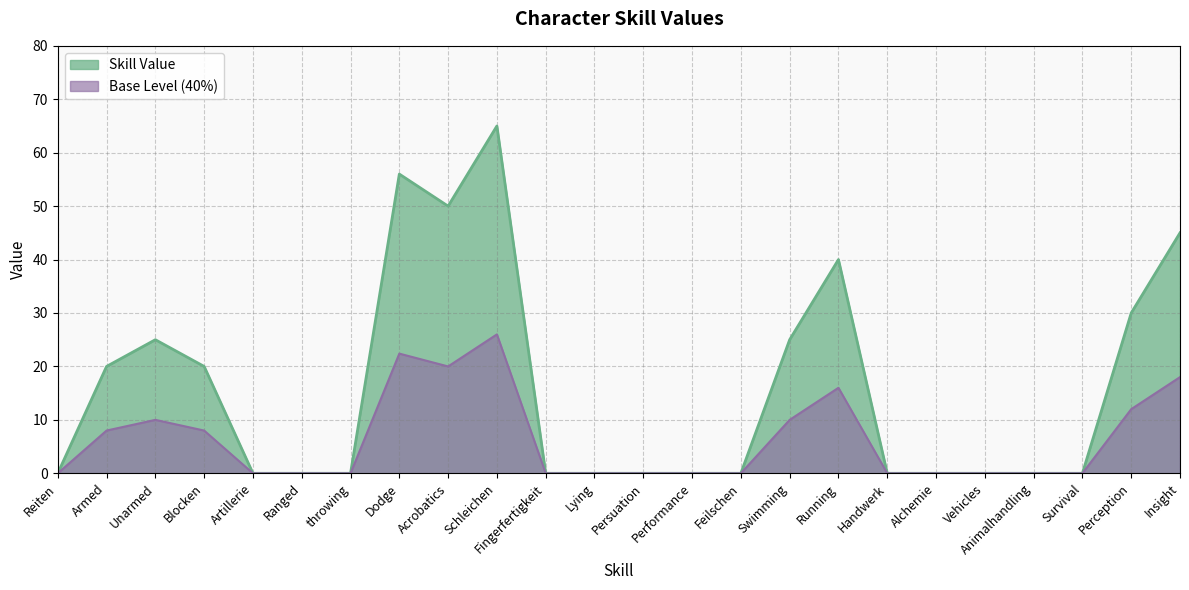

What position from the right is Reiten?

24